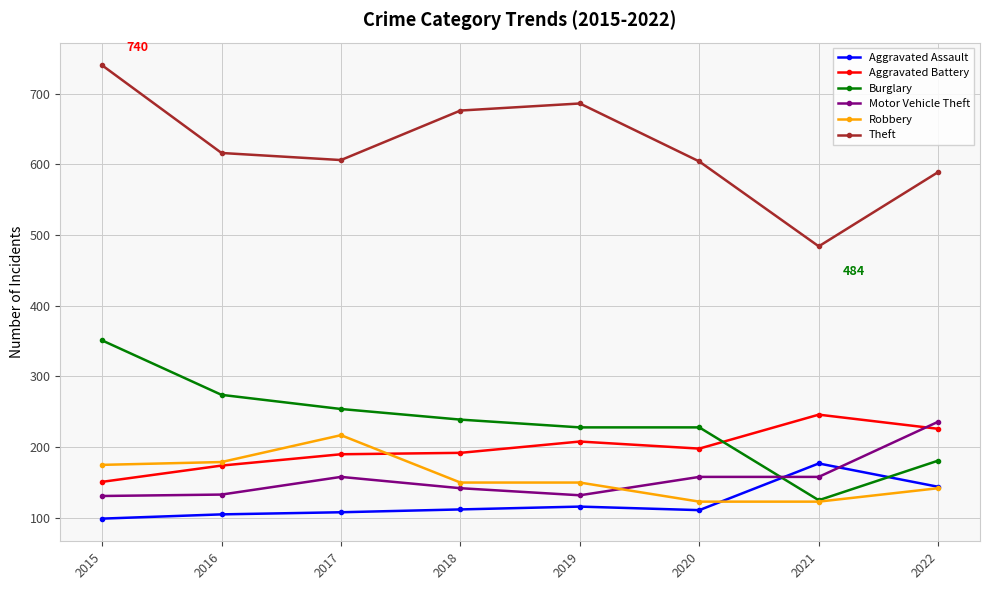

Between 2015 and 2022, which series saw the biggest shift?

Burglary